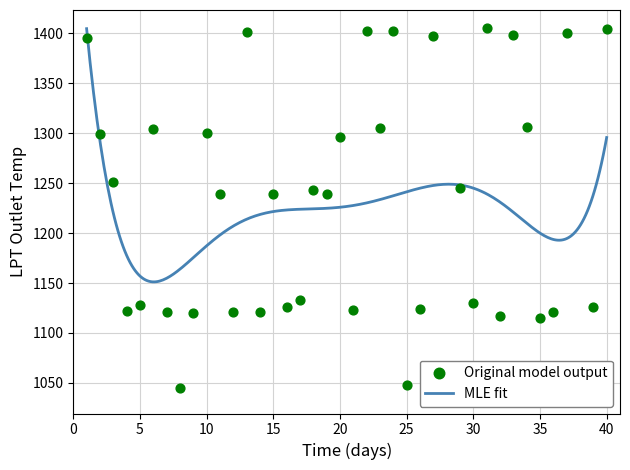

Which has a higher value, 33 or 35?

33